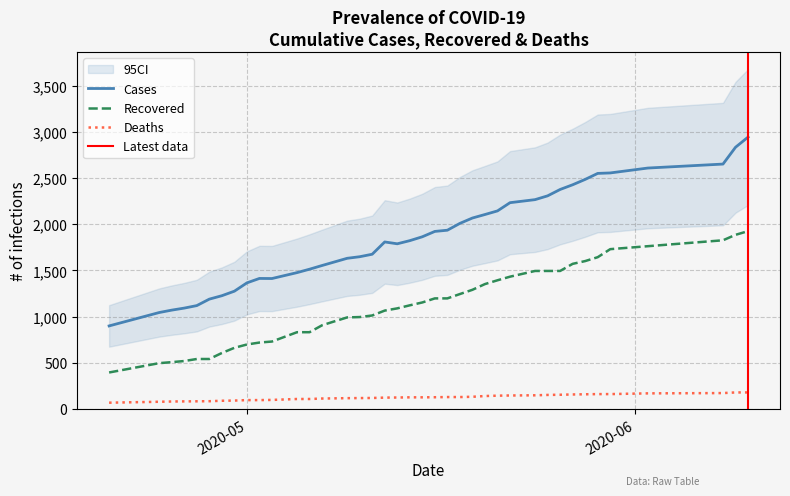

What is the maximum value for Cases?

2943